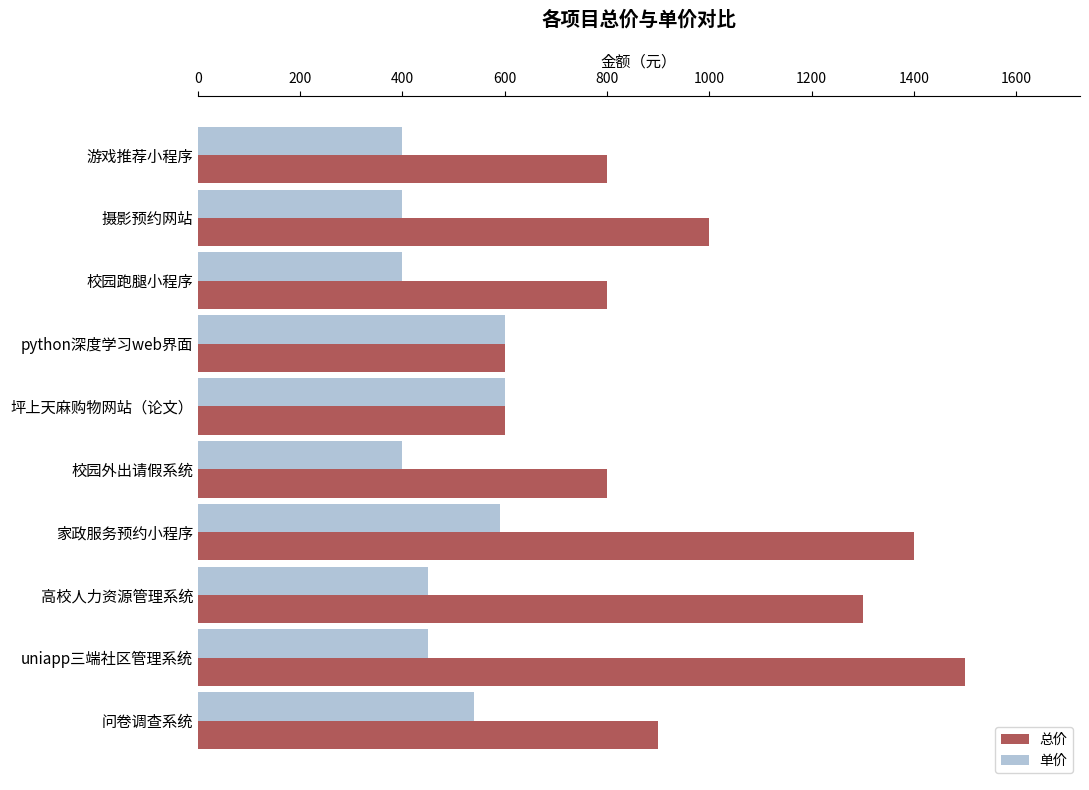

What is the difference between the second highest and minimum values in the 单价 series?

200